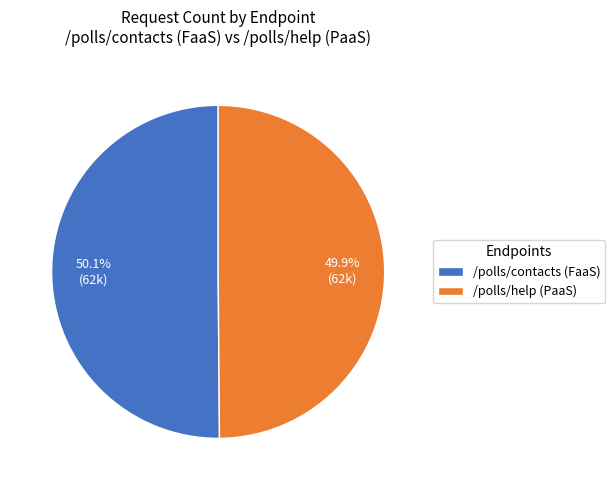

What is the ratio of the value at /polls/contacts (FaaS) to the value at /polls/help (PaaS)?

1.0